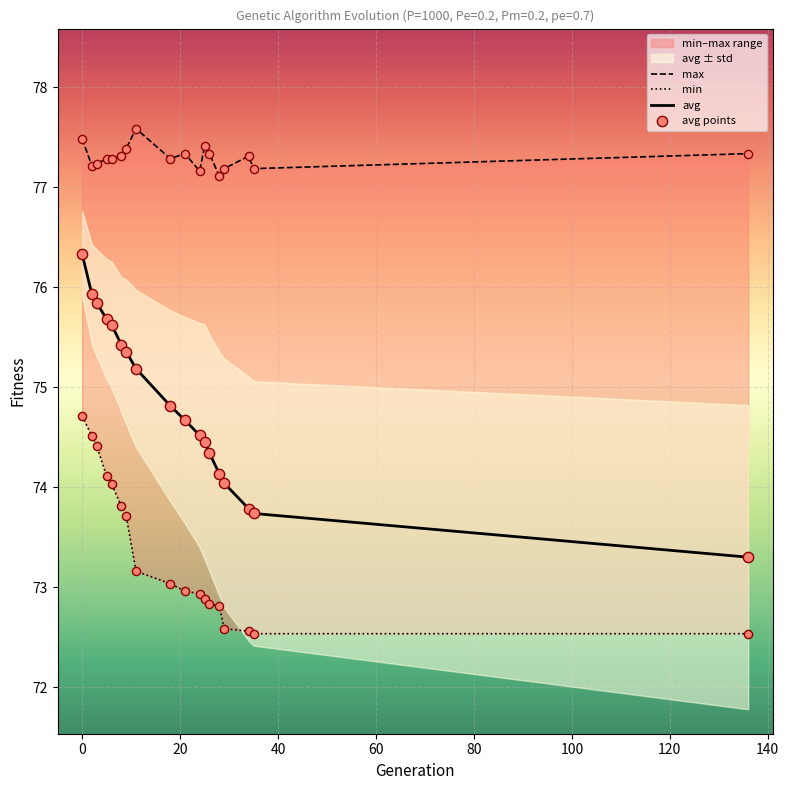

Which series contains the highest Y value?

max